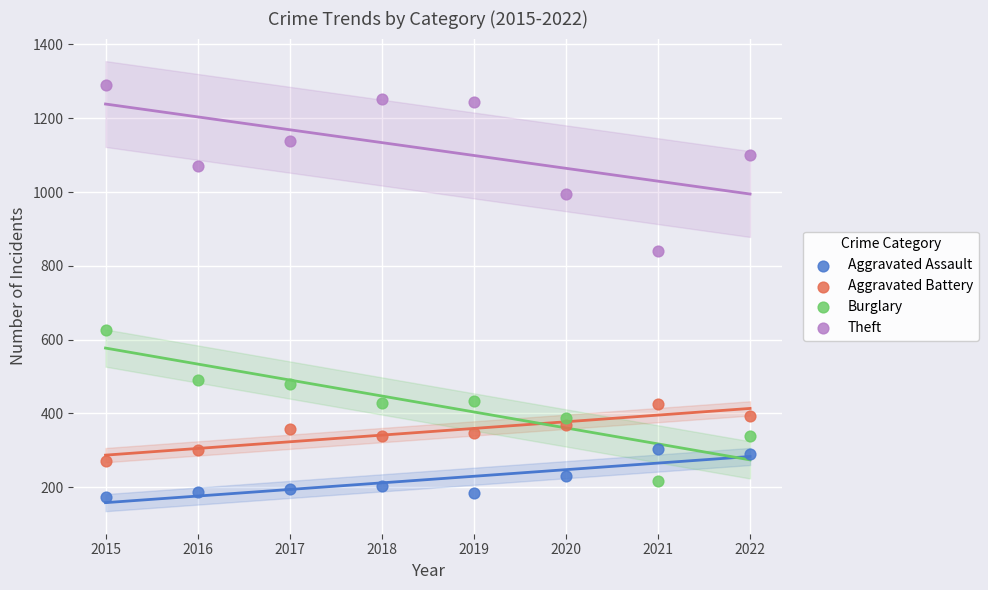

What are all the series names shown in the legend?

Aggravated Assault, Aggravated Battery, Burglary, Theft